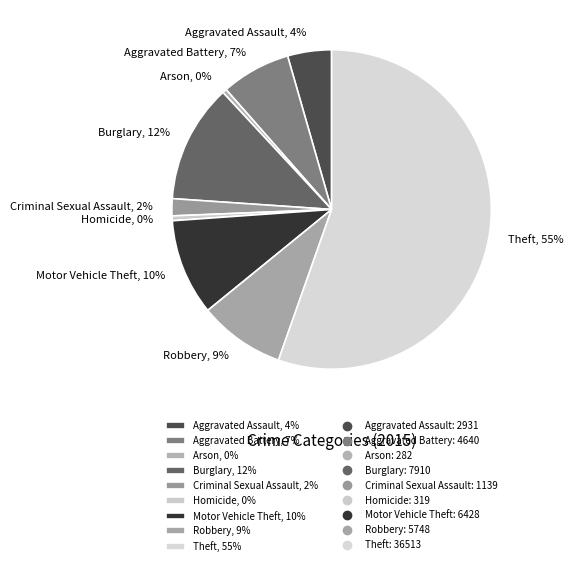

Combined, do Theft, 55% and Robbery, 9% account for over 50%?

Yes